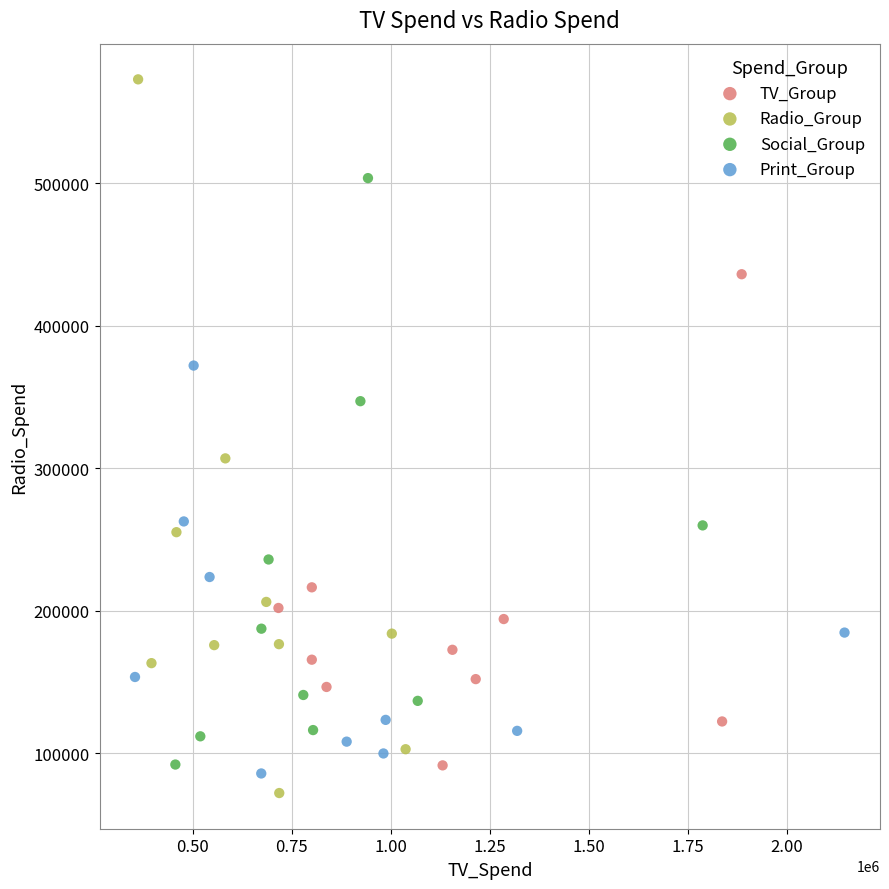

Which series has the widest spread of Y values?

Radio_Group